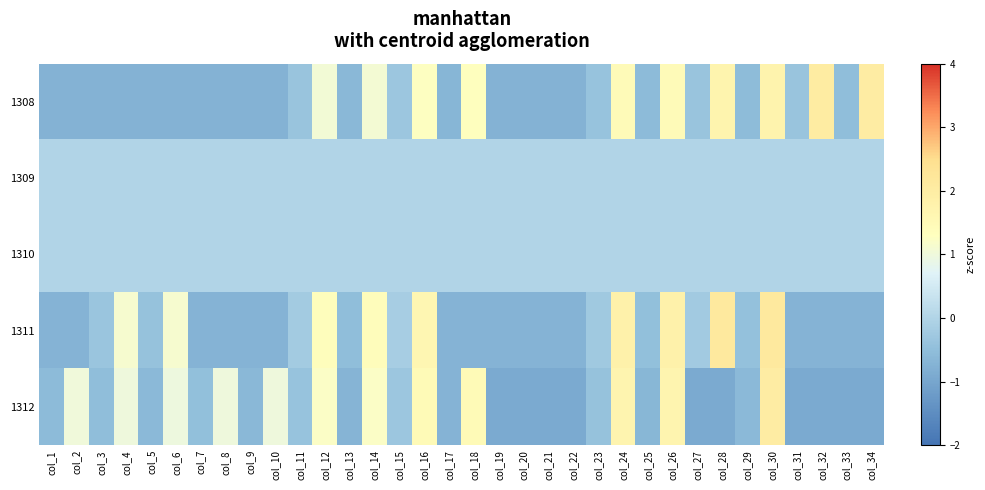

What is the total value across all series at col_7?

-1.9